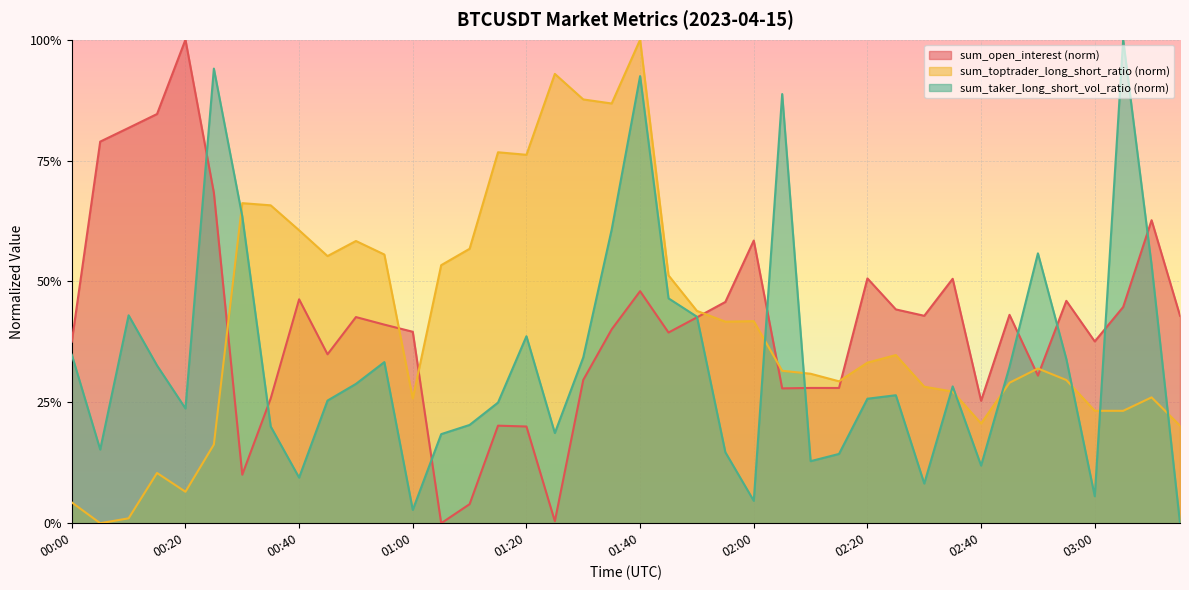

At which category is the sum across all series the highest?

01:40